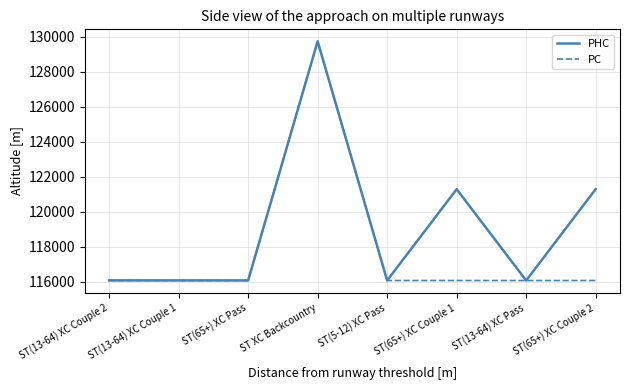

At ST(65+) XC Couple 2, list the series in order from largest to smallest.

PHC, PC